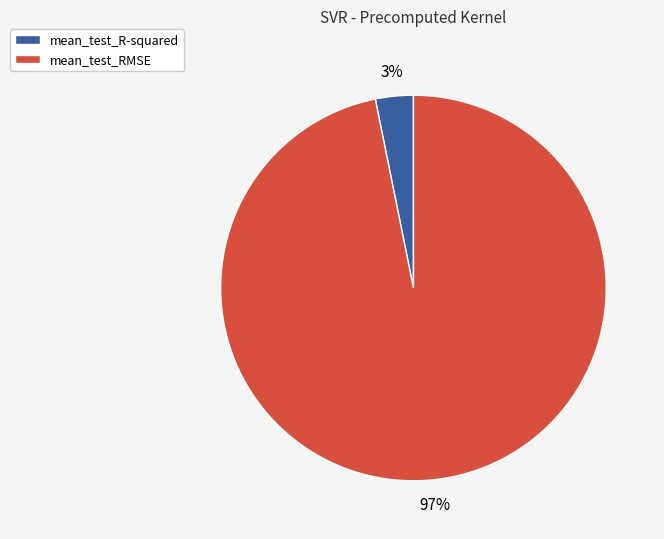

Do mean_test_R-squared and mean_test_RMSE together represent more than half of the pie?

Yes